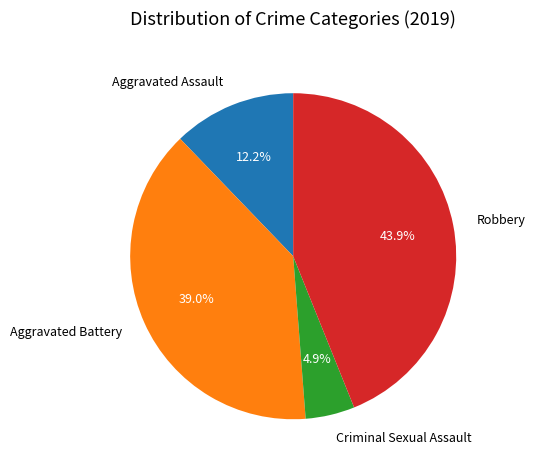

Which category has the smallest portion of the pie?

Criminal Sexual Assault